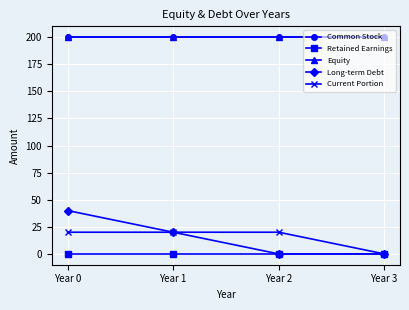

True or false: Common Stock and Equity intersect in this chart.

False